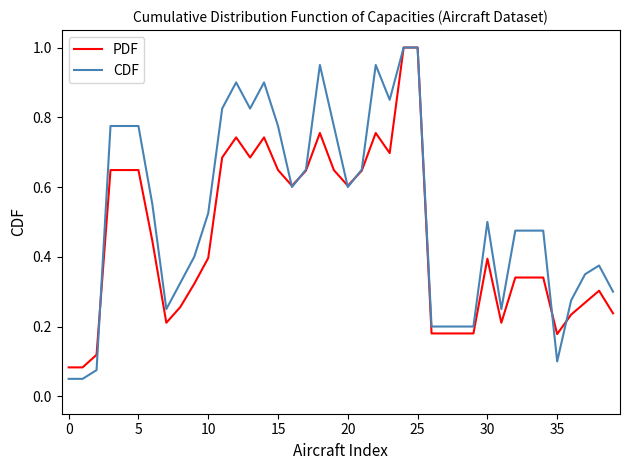

What is the greatest value displayed?

1.0